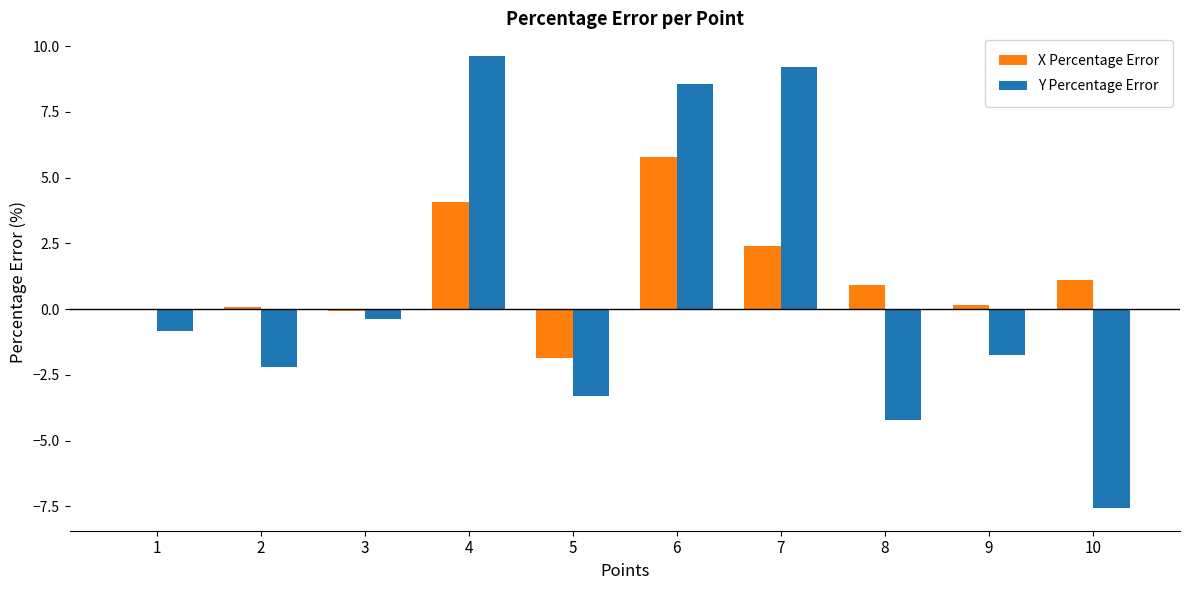

Between 3 and 10, which series saw the biggest shift?

Y Percentage Error